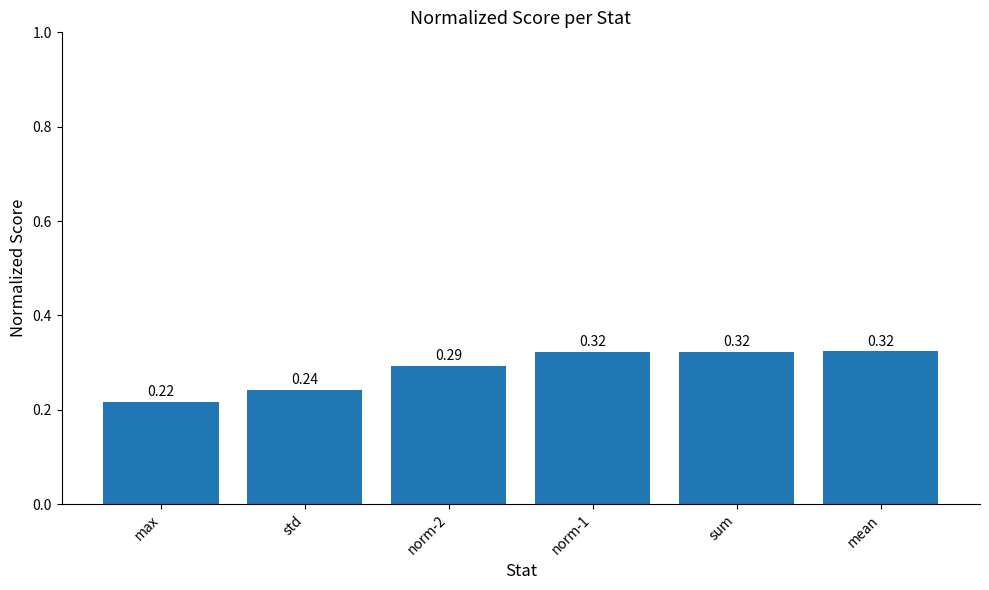

What is the change in value from max to sum?

+0.1